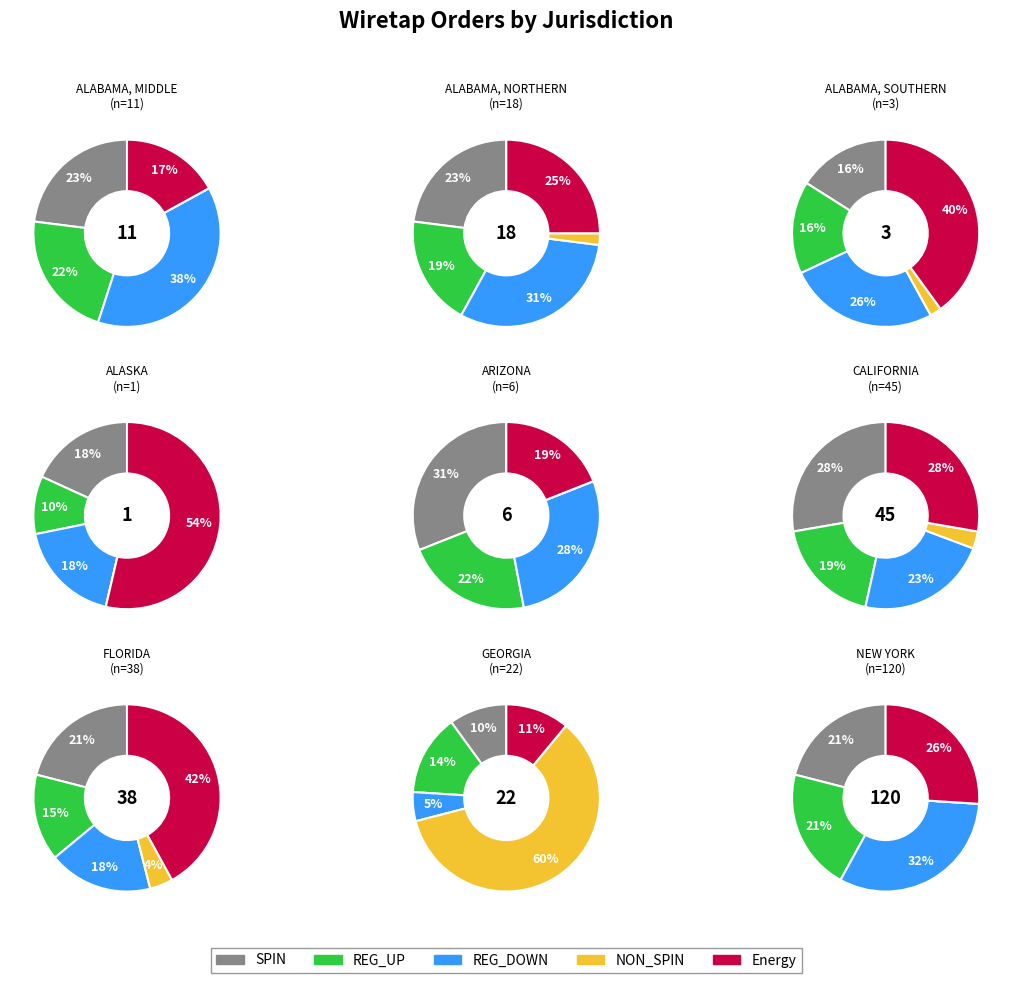

Count the number of slices in the pie.

9